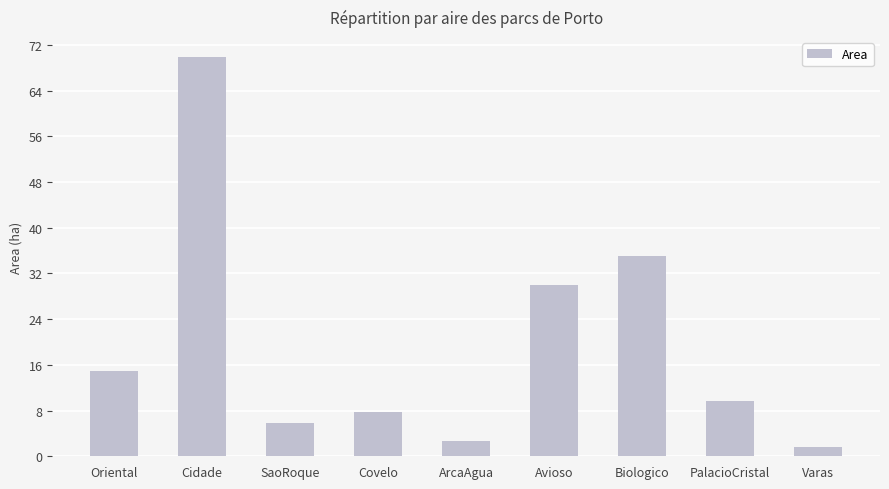

What is the sum of all values?

177.3